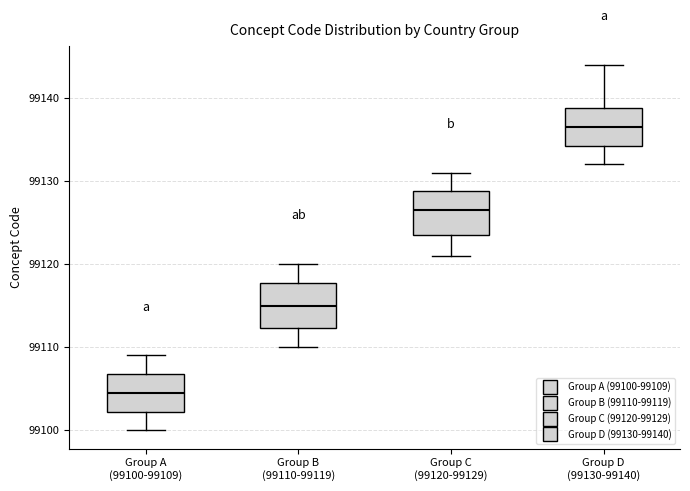

Reading left to right, read every box against the y-axis: the position of its median line, the range the box covers, and the ends of its whiskers. The values are not printed on the chart, so give them approximately, as read against the axis.

Group A (99100-99109): median 99105, box 99102 to 99107, whiskers 99100 to 99109
Group B (99110-99119): median 99115, box 99112 to 99118, whiskers 99110 to 99120
Group C (99120-99129): median 99127, box 99124 to 99129, whiskers 99121 to 99131
Group D (99130-99140): median 99137, box 99134 to 99139, whiskers 99132 to 99144